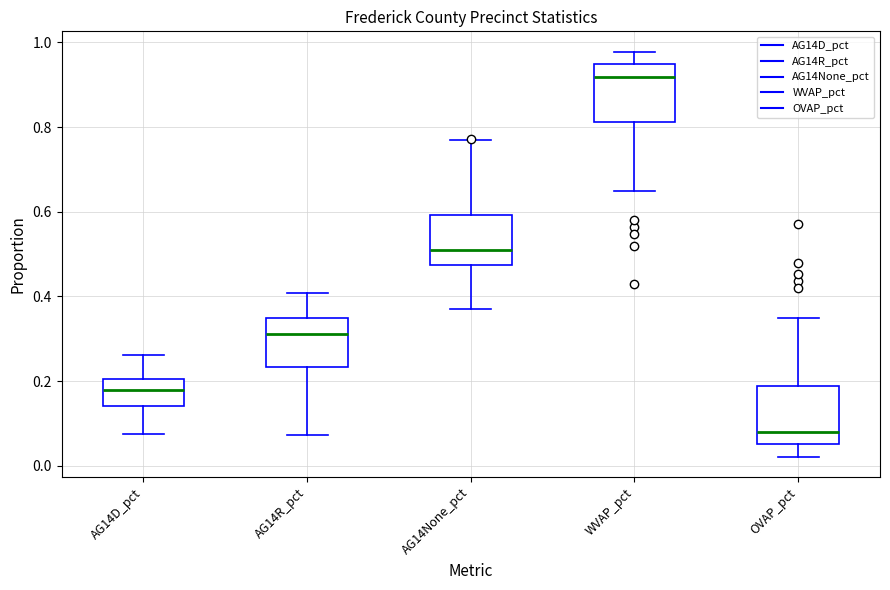

Reading left to right, transcribe this box plot: for each box, give where its median line is, the range the box spans, and where its two whiskers end, as read against the y-axis. The values are not printed on the chart, so give them approximately, as read against the axis.

AG14D_pct: median 0.18, box 0.14 to 0.20, whiskers 0.08 to 0.26
AG14R_pct: median 0.32, box 0.24 to 0.34, whiskers 0.08 to 0.40
AG14None_pct: median 0.52, box 0.48 to 0.60, whiskers 0.38 to 0.78
WVAP_pct: median 0.92, box 0.82 to 0.94, whiskers 0.64 to 0.98
OVAP_pct: median 0.08, box 0.06 to 0.18, whiskers 0.02 to 0.36